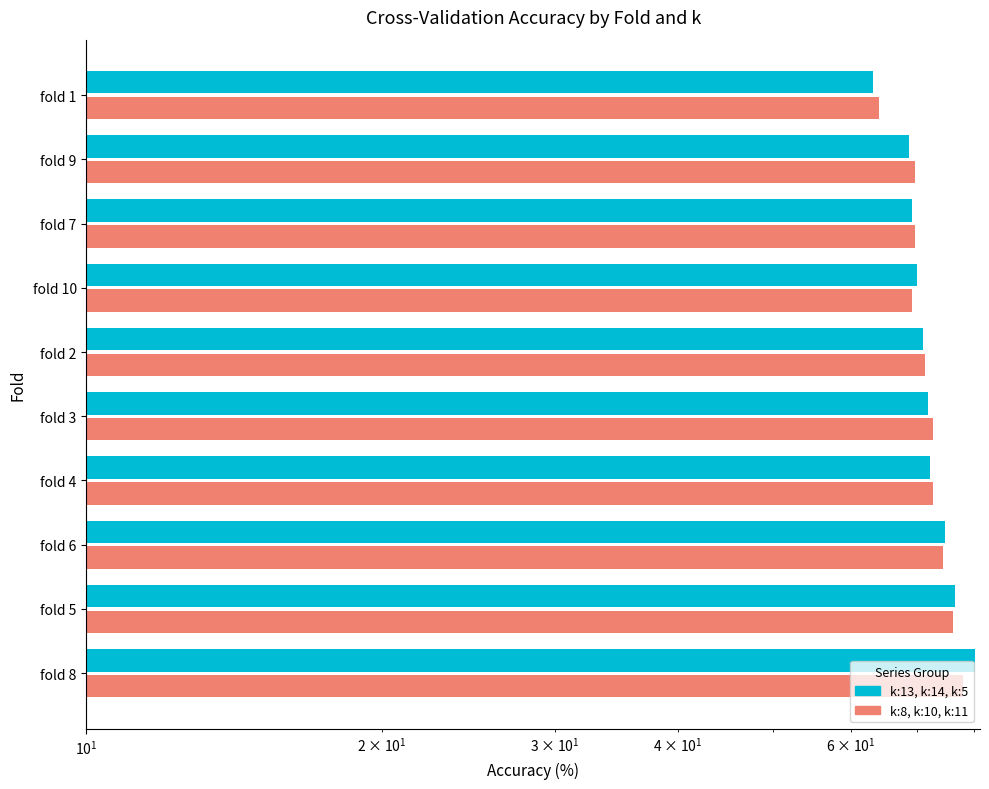

What is the value of the k:13, k:14, k:5 bar at the 10th from the left?

63.2